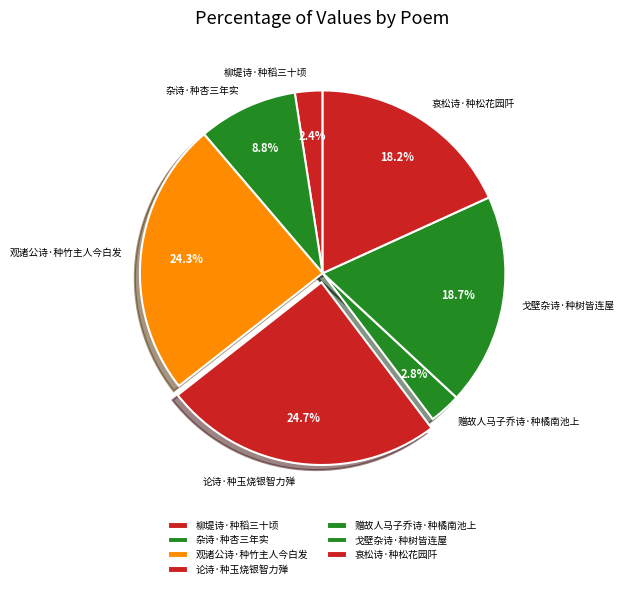

To the nearest percent, what is the average slice percentage?

14%